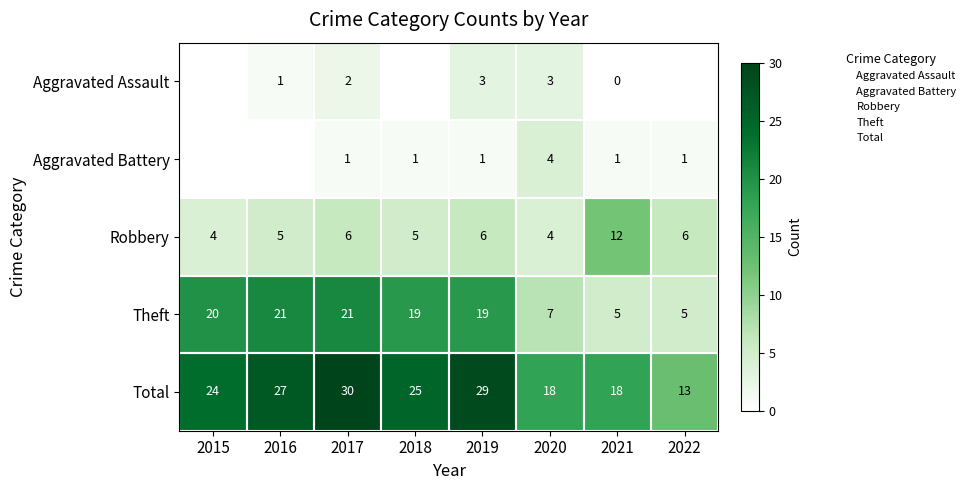

Rank the series by their maximum value, from lowest to highest.

Aggravated Assault, Aggravated Battery, Robbery, Theft, Total